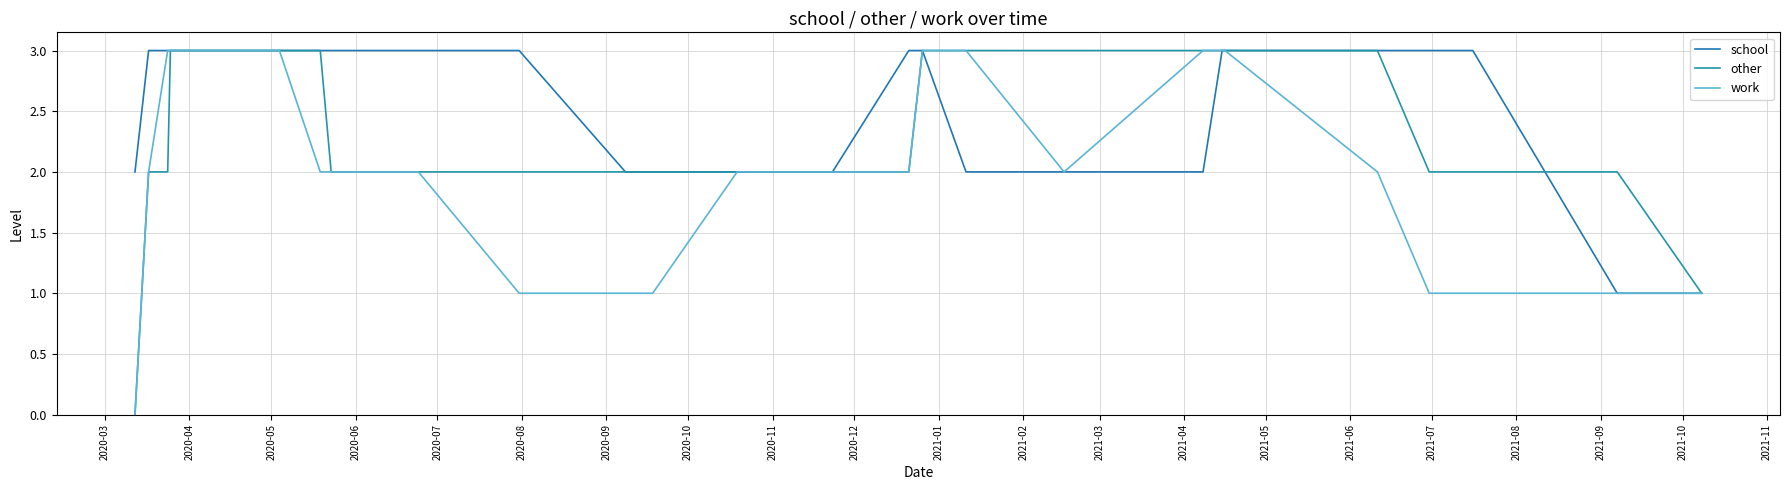

In work, how many points are lower than both neighbors (excluding endpoints)?

1